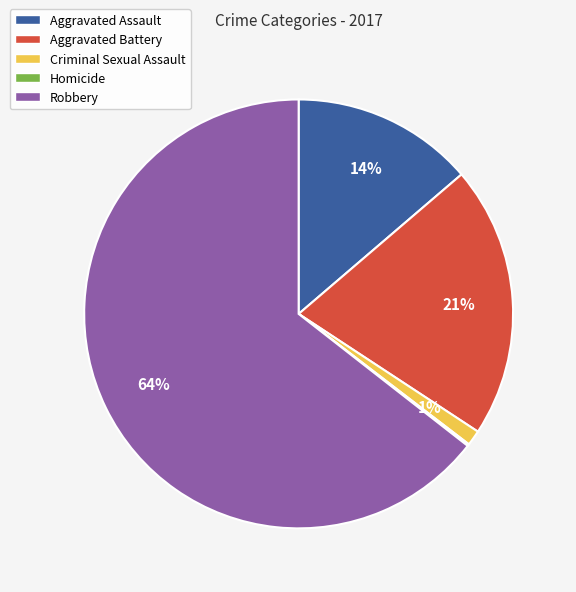

To the nearest percent, what is the difference between the largest and smallest slice percentages?

64%